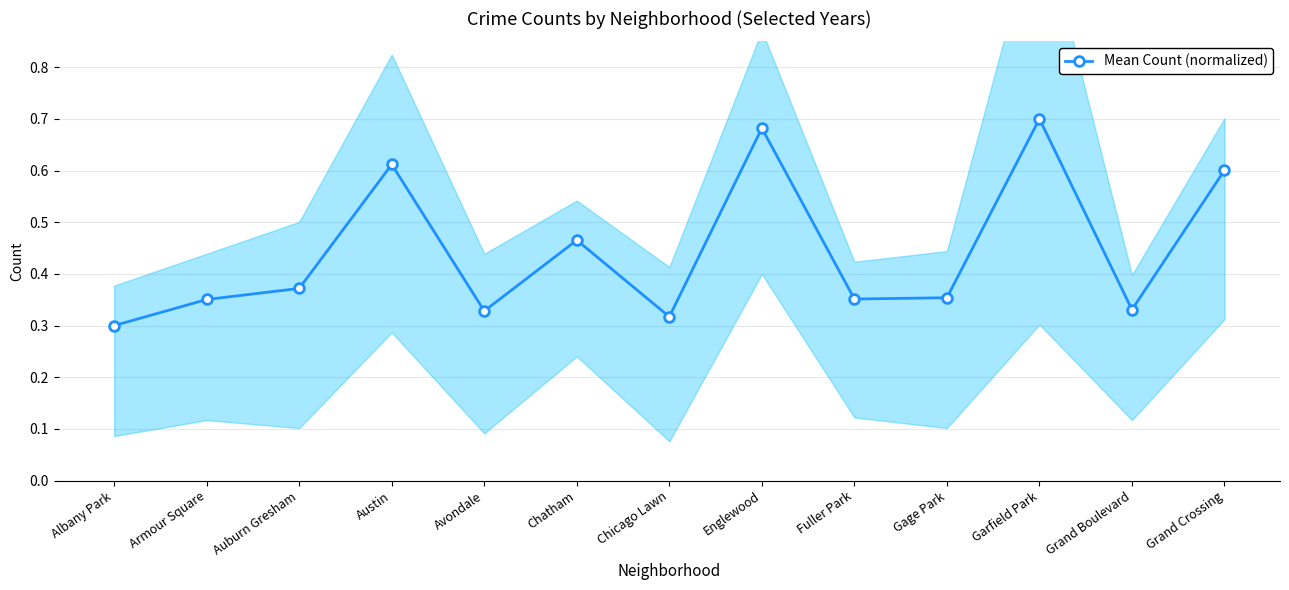

True or false: the data shows 0.2 at Chicago Lawn.

False